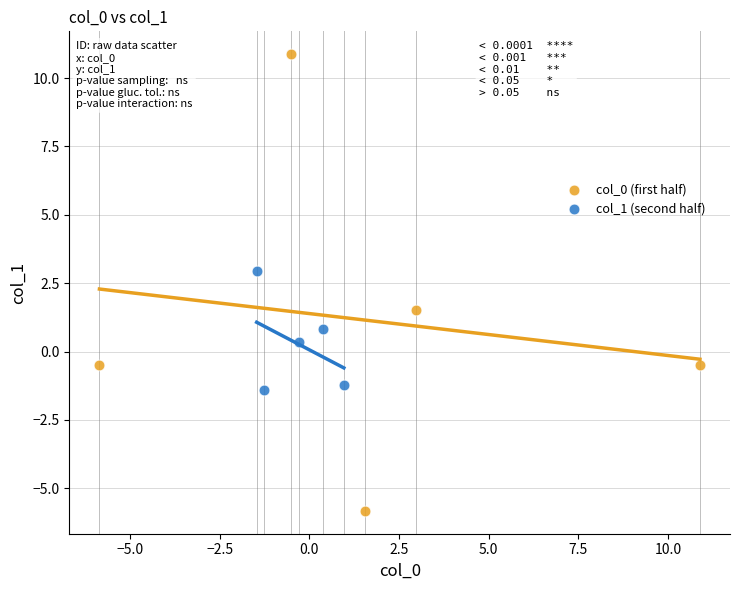

Which series reaches the maximum Y coordinate?

col_0 (first half)